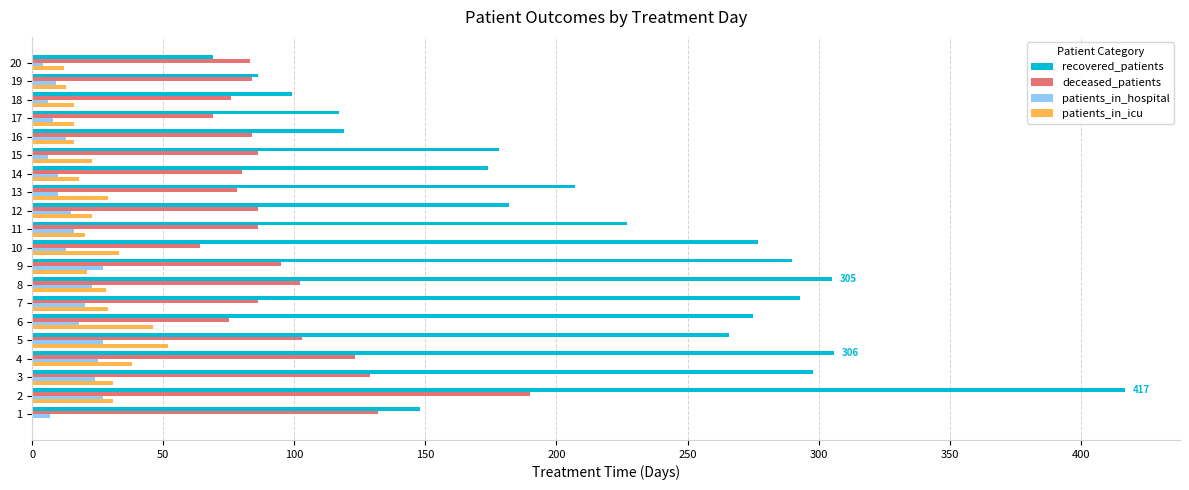

How many values in patients_in_icu are above zero?

19